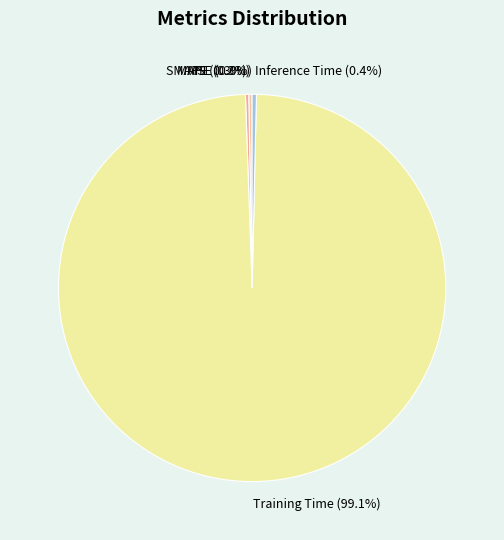

Combined, do Inference Time (0.4%) and Training Time (99.1%) account for over 50%?

Yes